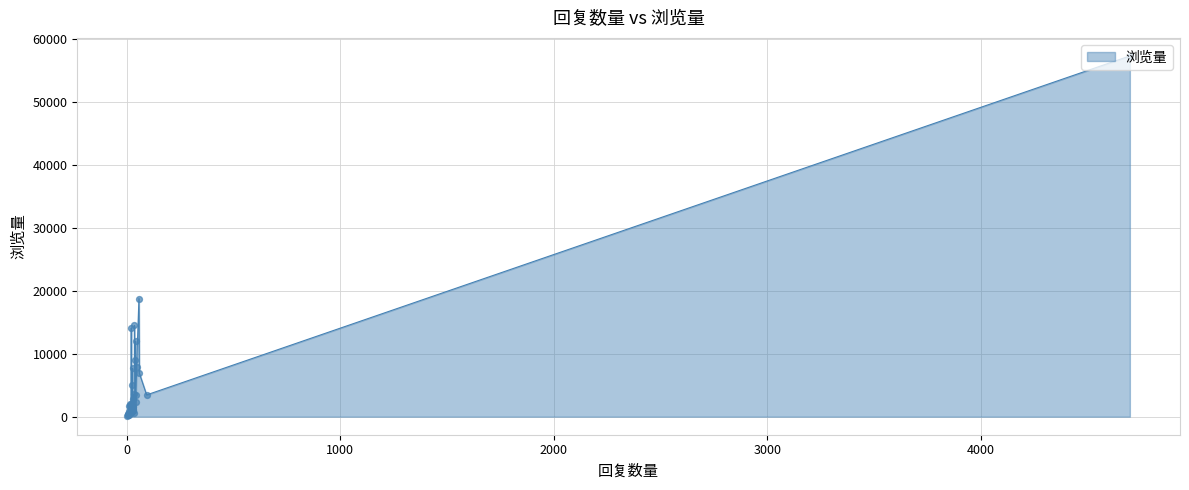

Which has a higher value, 2 or 33?

2